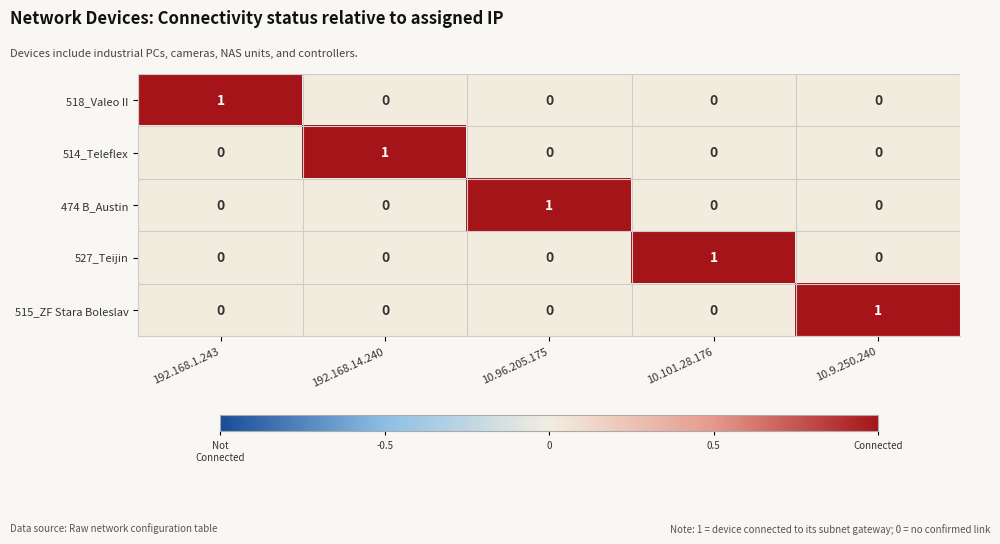

Is it true that 474 B_Austin equals 0 at 10.101.28.176?

True